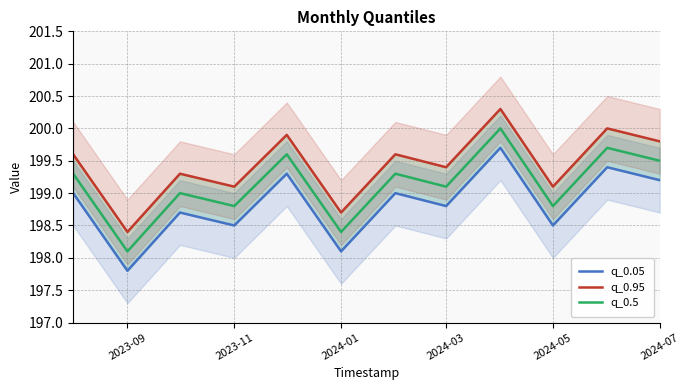

Is it true that q_0.05 equals 199.2 at 2024-07?

True